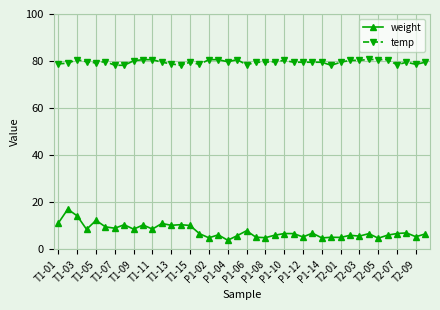

List the series in order of their peak value, highest first.

temp, weight